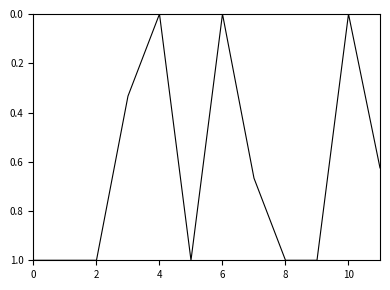

What is the maximum value shown in the chart?

1.0